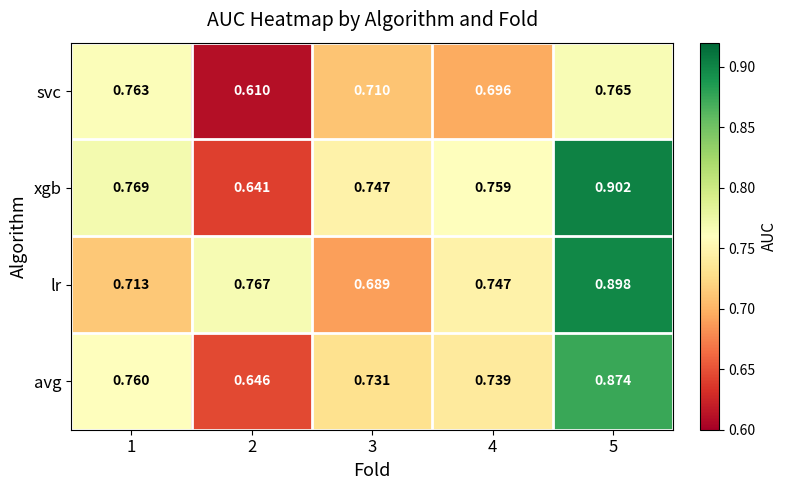

Rank the series at 4 from lowest to highest value.

svc, avg, lr, xgb